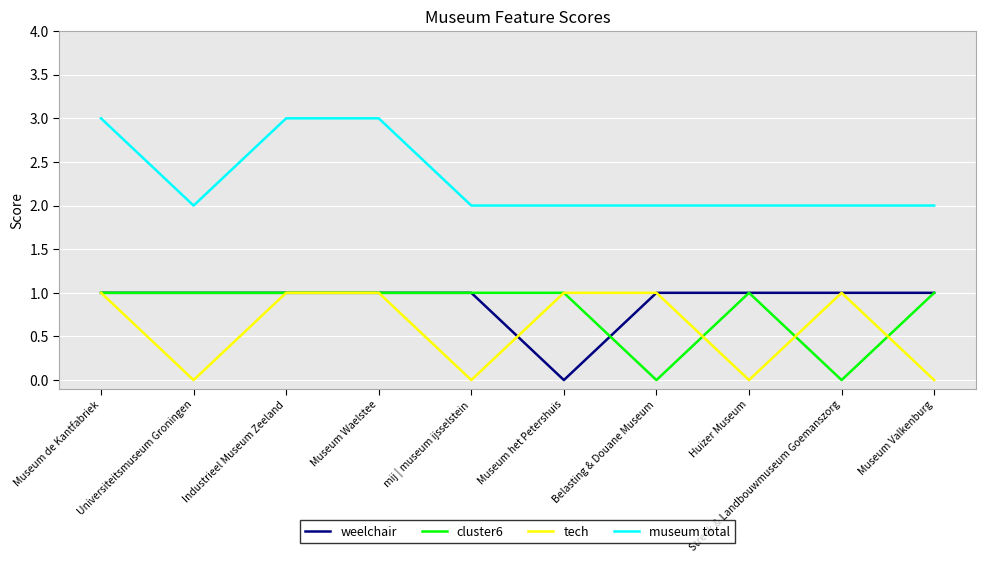

Which series has the largest total across all categories?

museum total